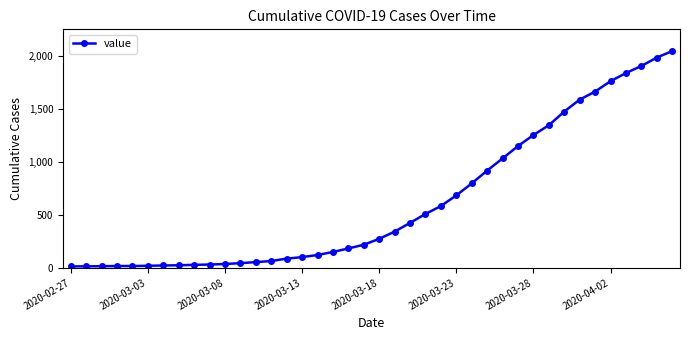

What is the greatest value displayed?

2049